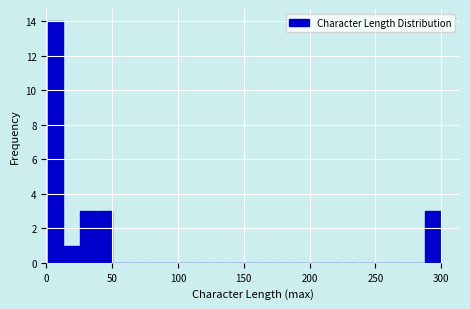

Around what value on the x-axis is the tallest bar? Give the approximate position of its centre, as read against the axis.

5